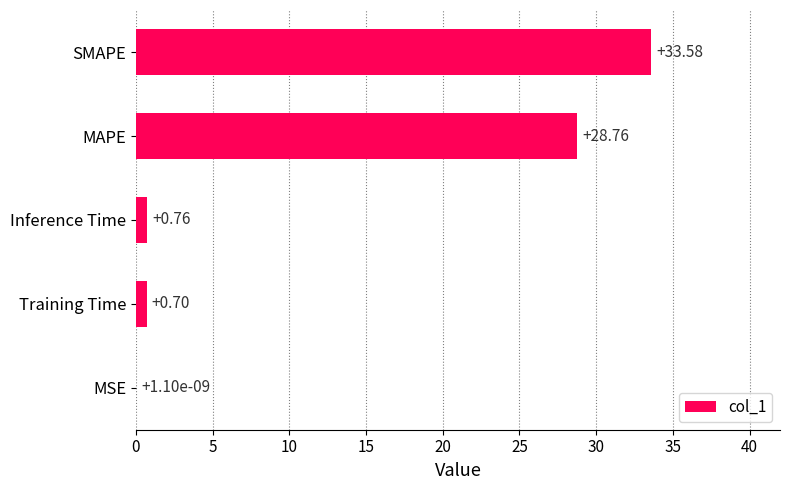

What is the sum of the values at Inference Time and MAPE?

29.5